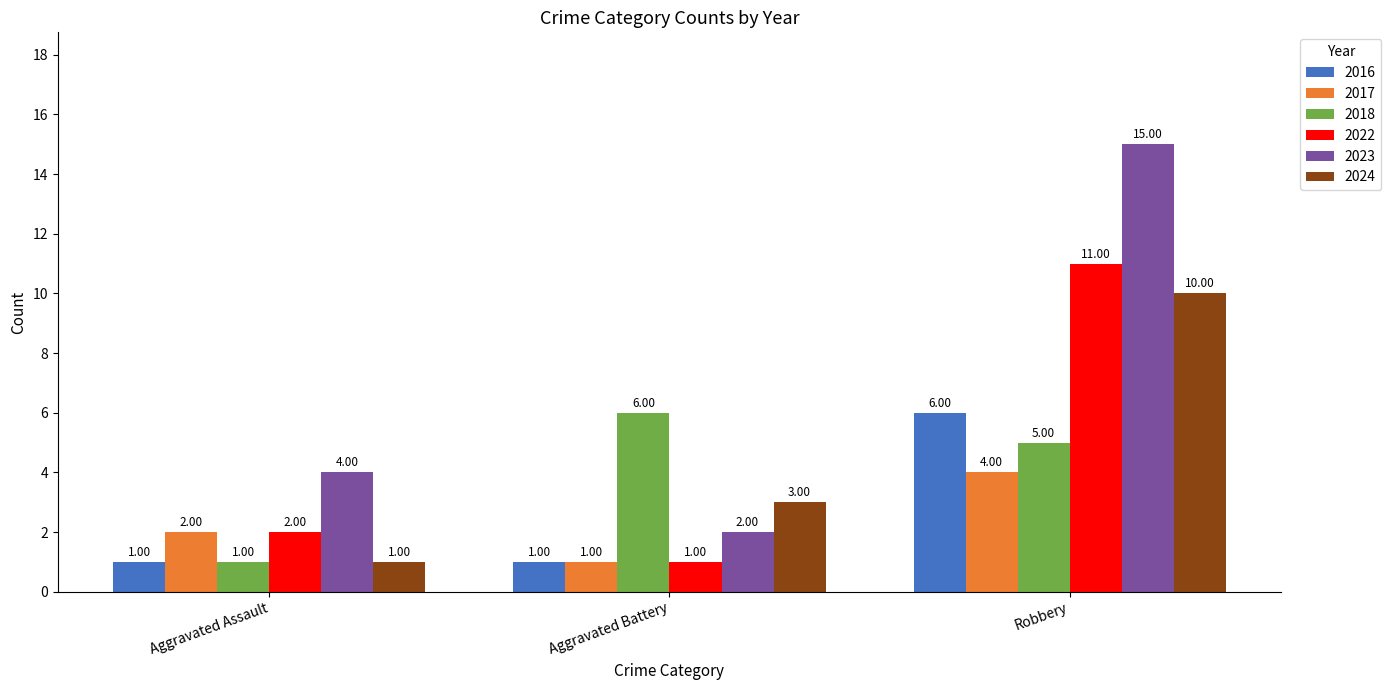

Which series changed the most between Aggravated Battery and Robbery?

2023